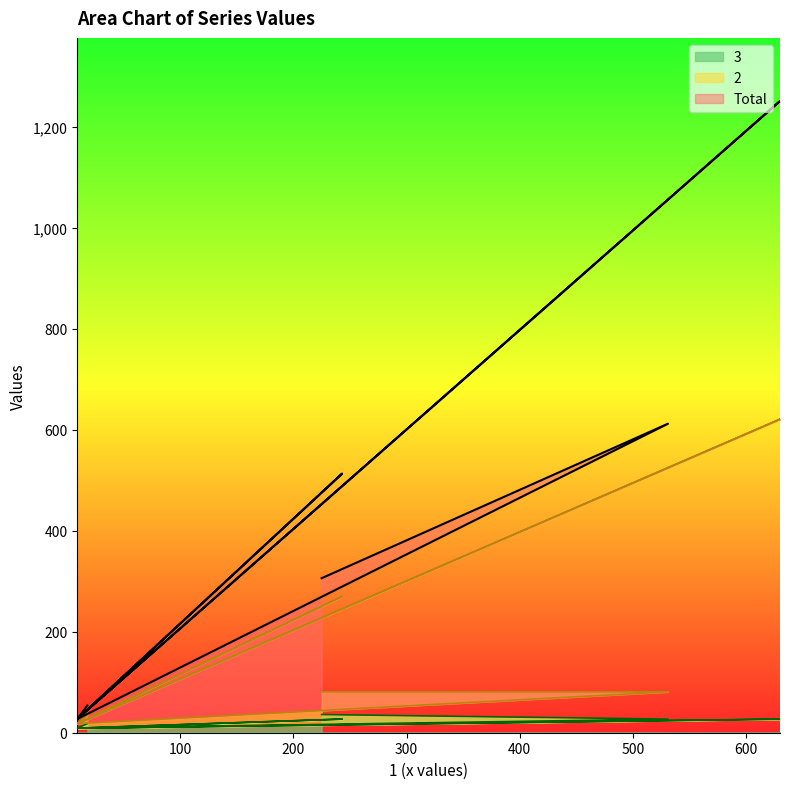

Reading left to right, extract all data points from this chart.

2: 36	18	18	621	18	270	18	81	81
Total: 54	27	27	1251	27	513	27	612	306
3: 18	9	9	27	9	27	9	27	36